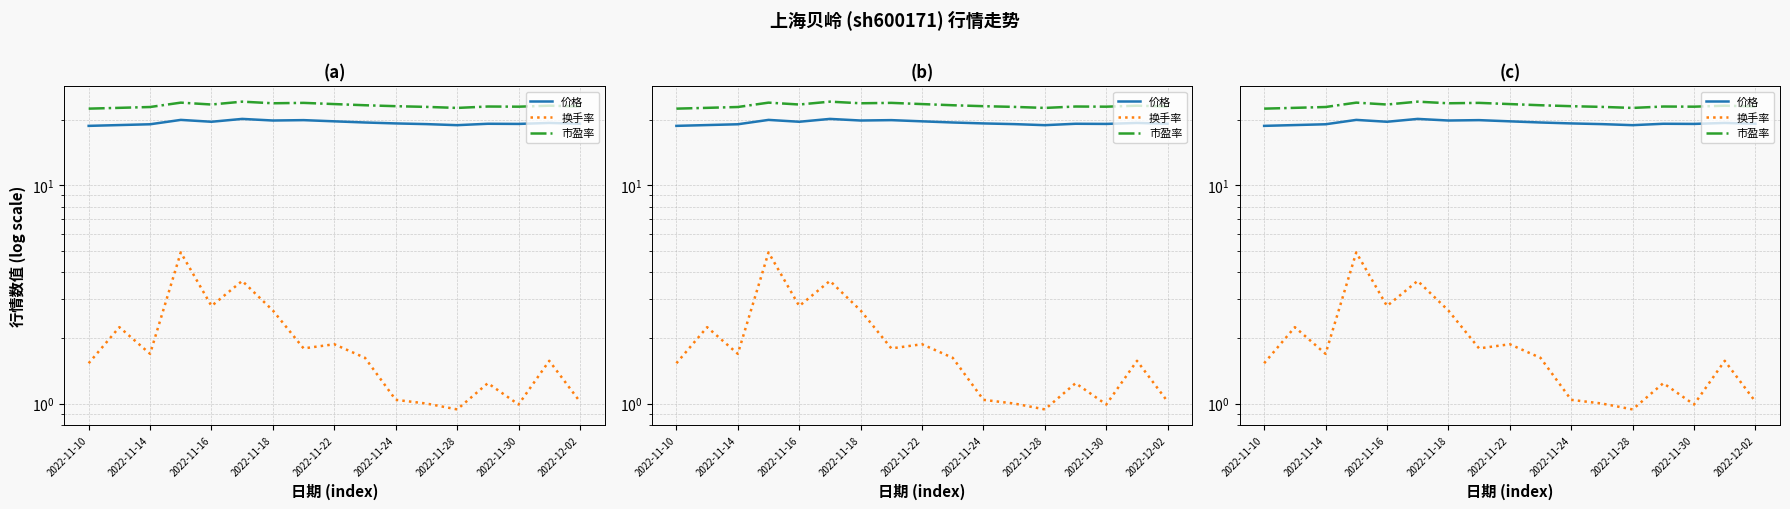

What is the lowest value of the 市盈率 series?

22.5